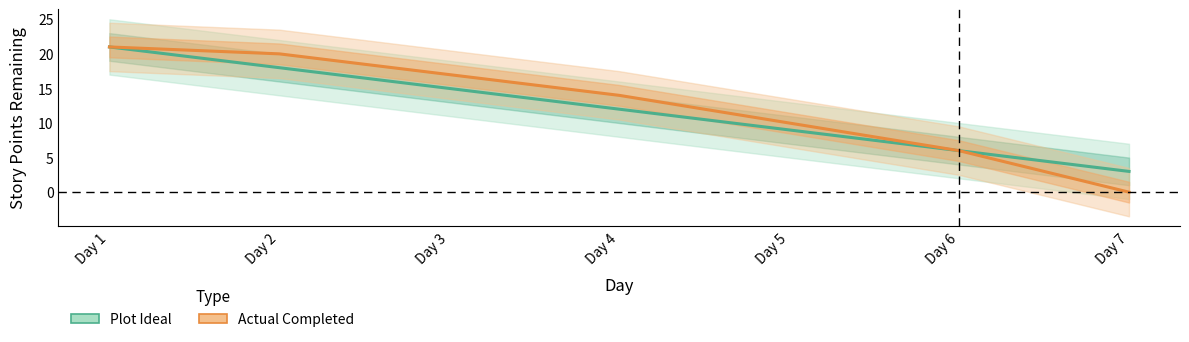

Count the number of categories in the chart.

7